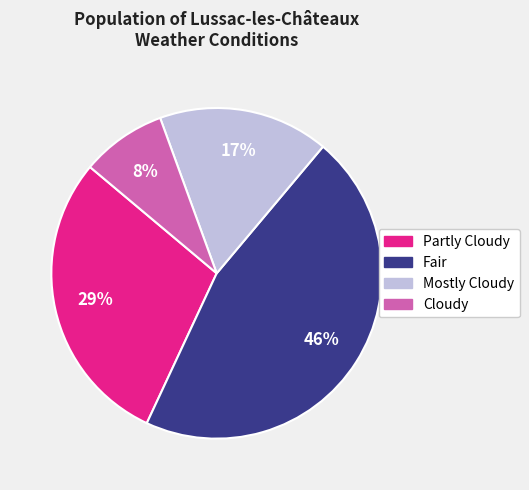

To the nearest percent, what is the average slice percentage?

25%